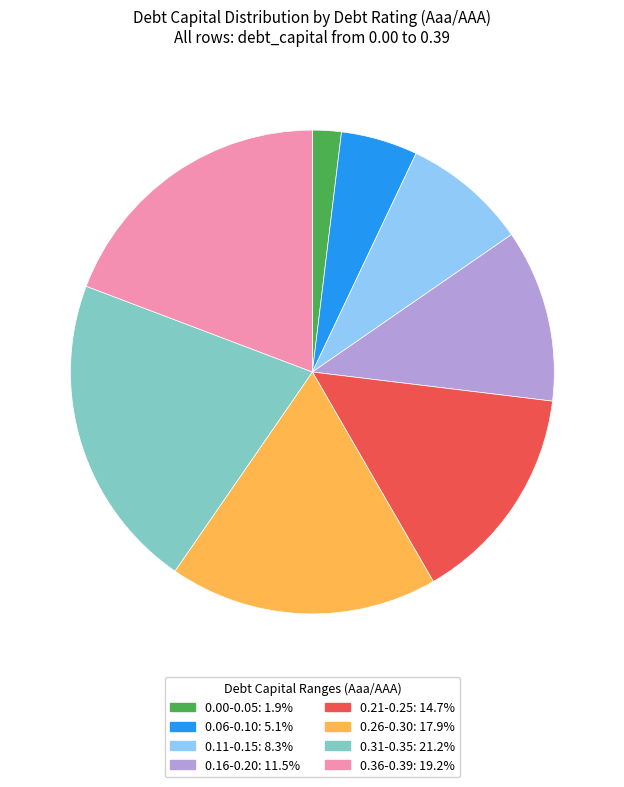

Is there any slice that represents more than half of the pie?

No